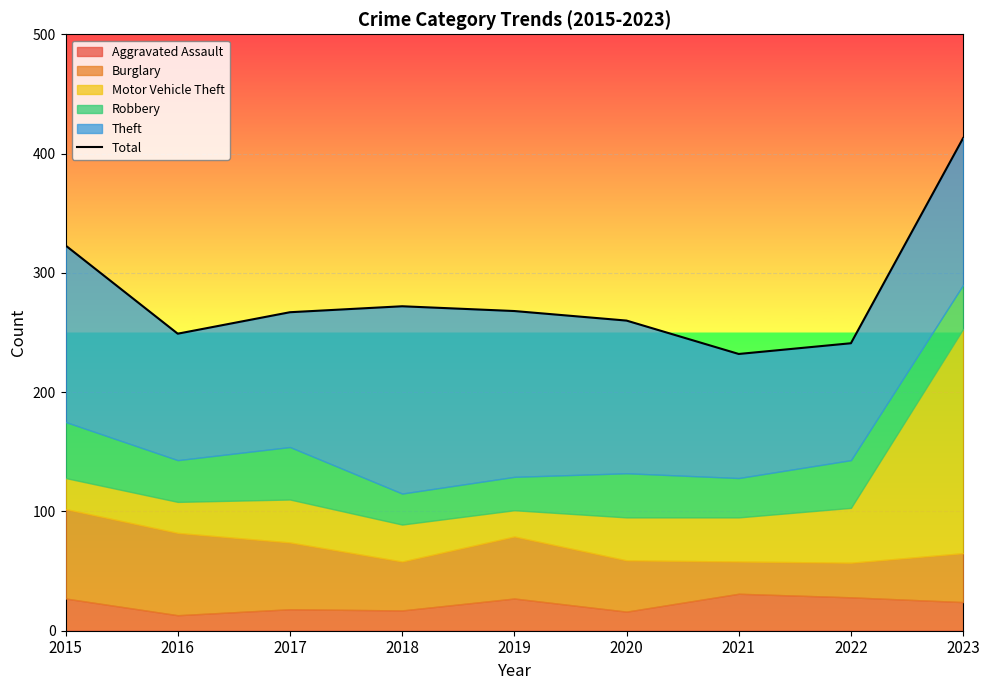

How many points are lower than both their immediate neighbors (excluding endpoints)?

2